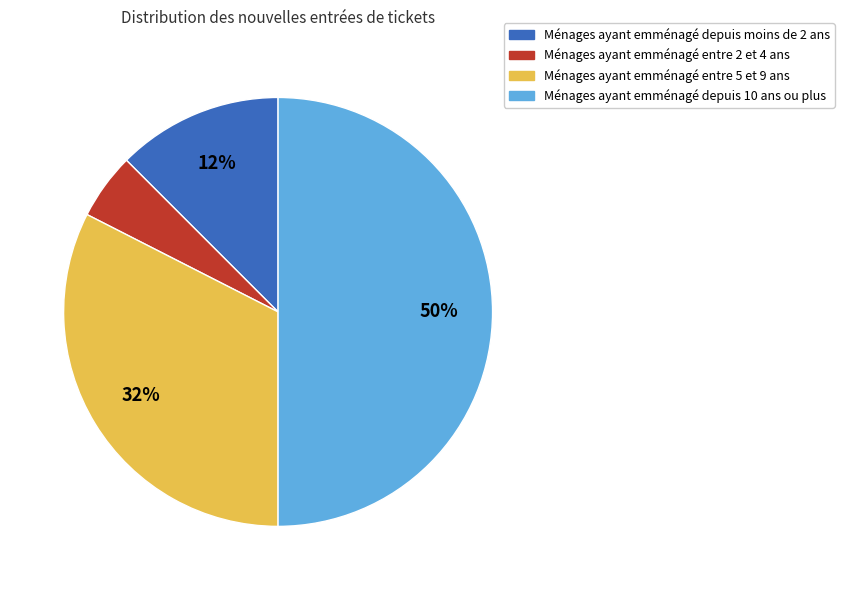

To the nearest percent, what is the difference between the largest and smallest slice percentages?

45%